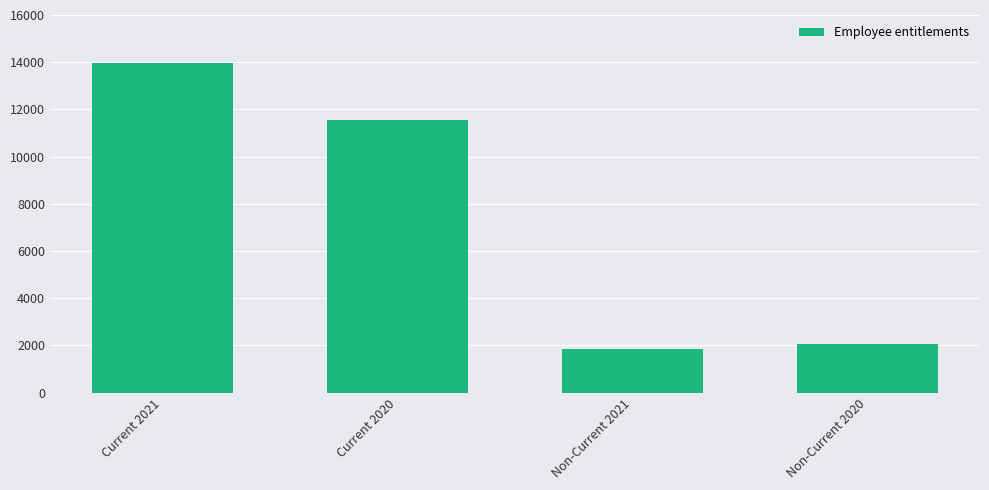

What is the label of the 1st bar from the left?

Current 2021